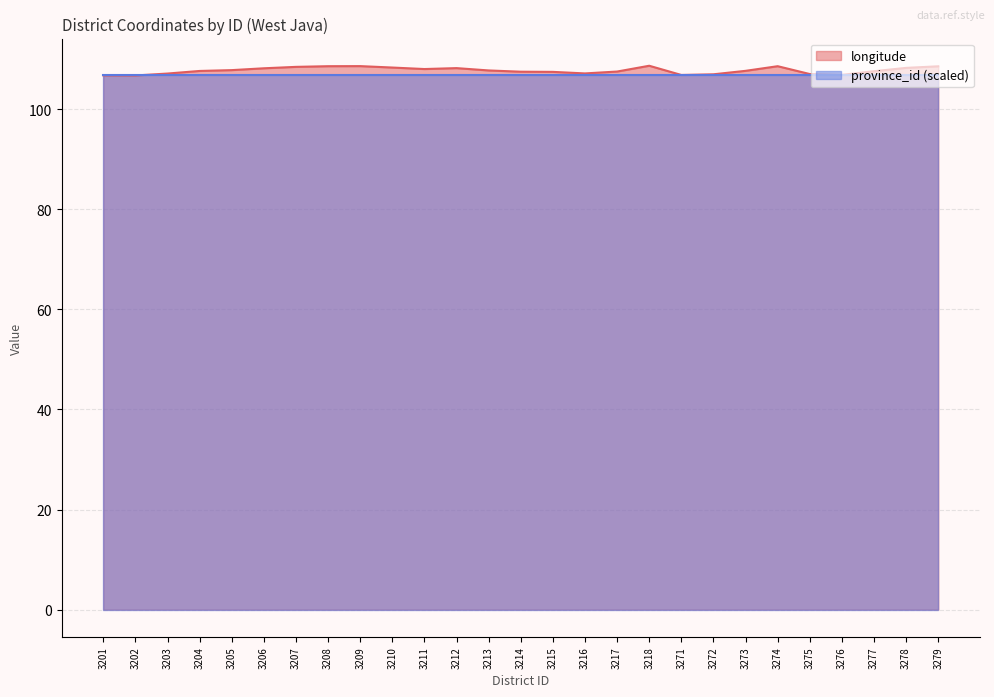

Which has a higher value, 3207 or 3278?

3207